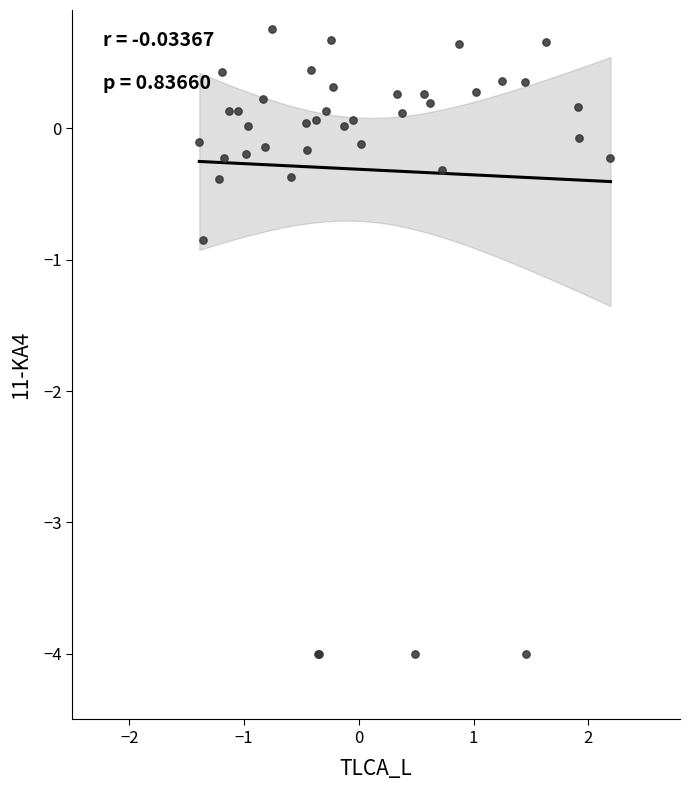

What Y value in the scatter plot is closest to -1?

-0.8